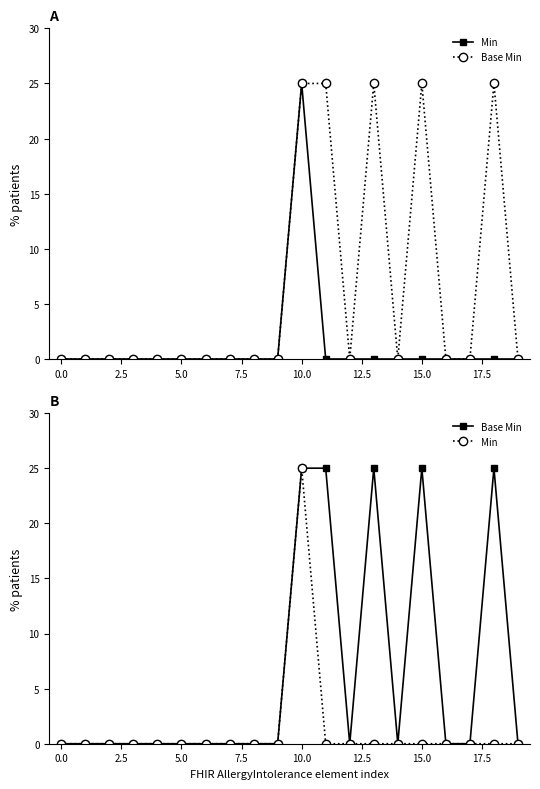

Reading right to left, extract all data points from this chart.

Min: 0	0	0	0	0	0	0	0	0	25	0	0	0	0	0	0	0	0	0	0
Base Min: 0	25	0	0	25	0	25	0	25	25	0	0	0	0	0	0	0	0	0	0